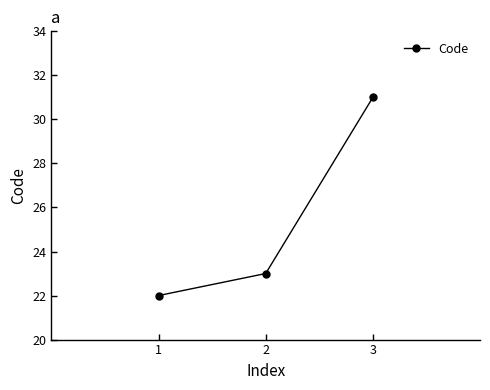

How many lines are shown in the chart?

1